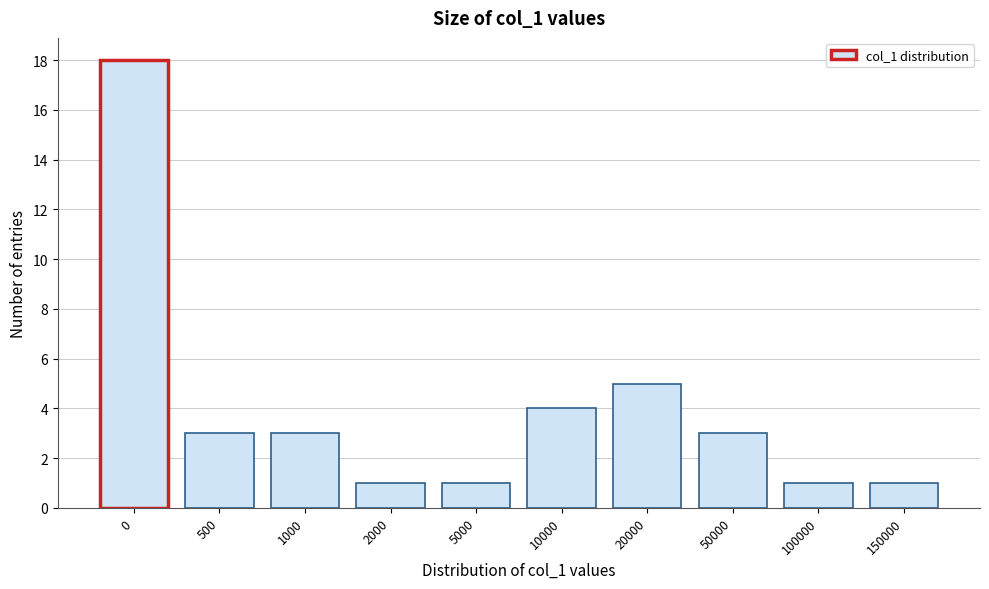

Reading right to left, list all the values displayed in this chart.

1	1	3	5	4	1	1	3	3	18